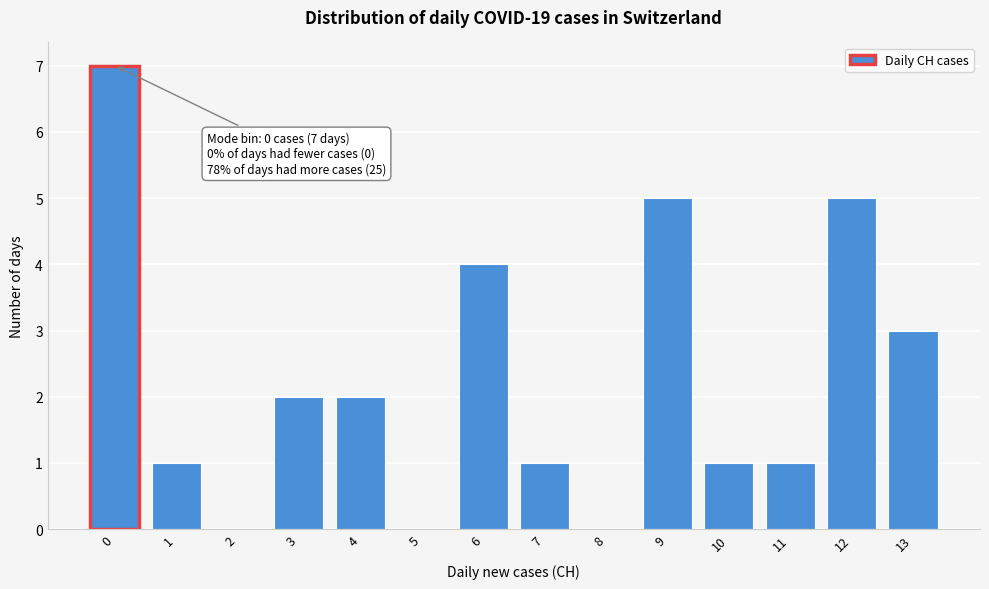

Reading left to right, transcribe all the data shown in this chart.

0=7	1=1	2=0	3=2	4=2	5=0	6=4	7=1	8=0	9=5	10=1	11=1	12=5	13=3